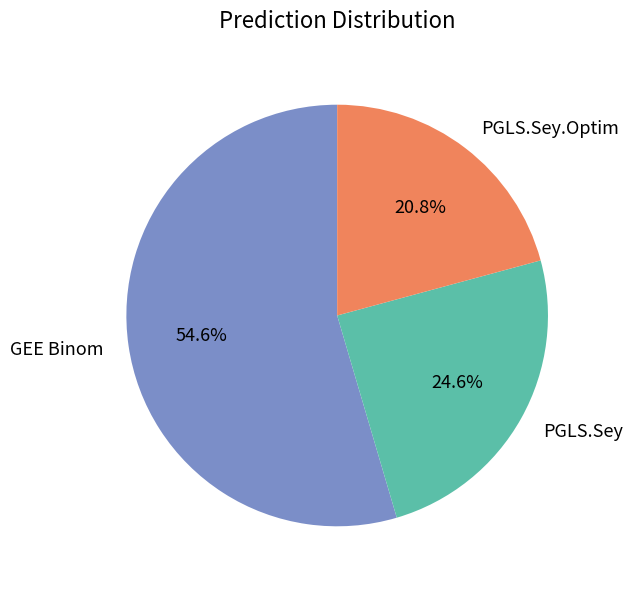

To the nearest percent, what is the combined percentage of PGLS.Sey and GEE Binom?

79%